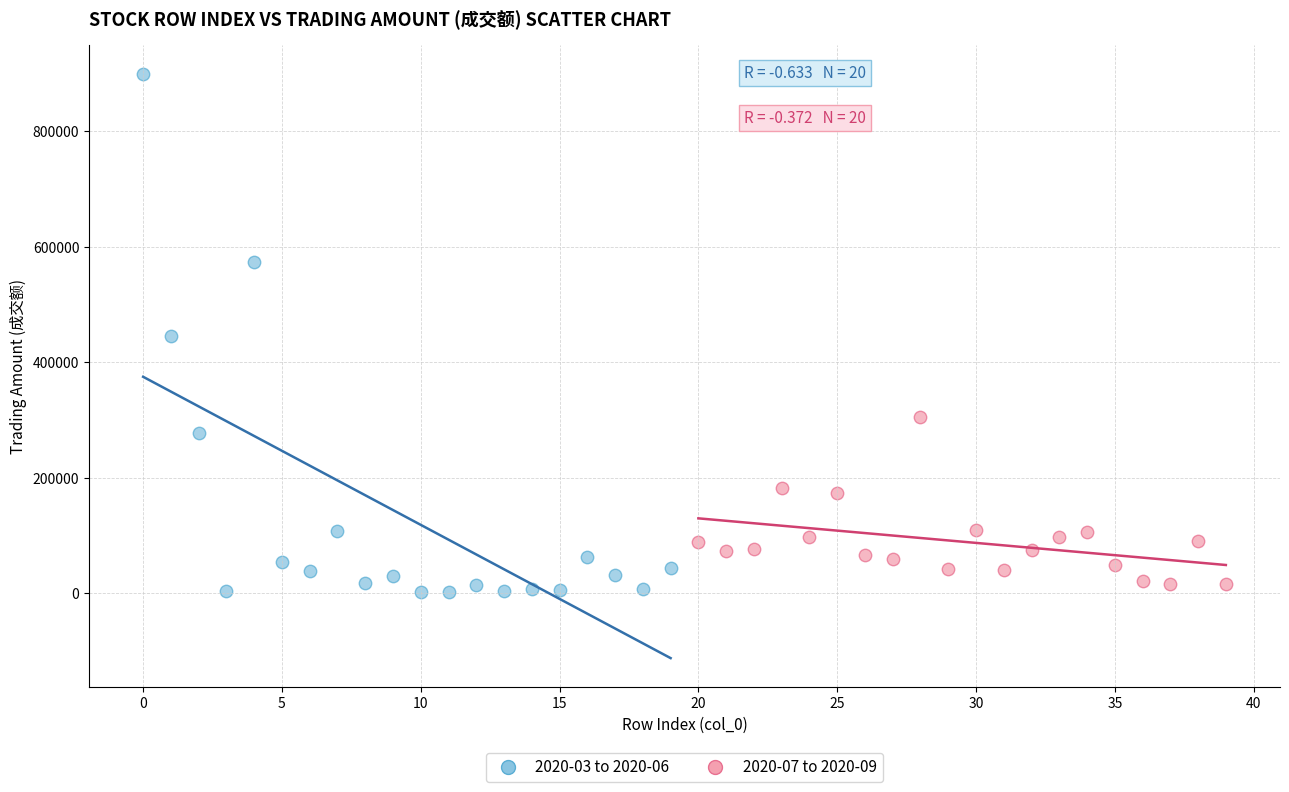

Which series reaches the minimum Y coordinate?

2020-03 to 2020-06